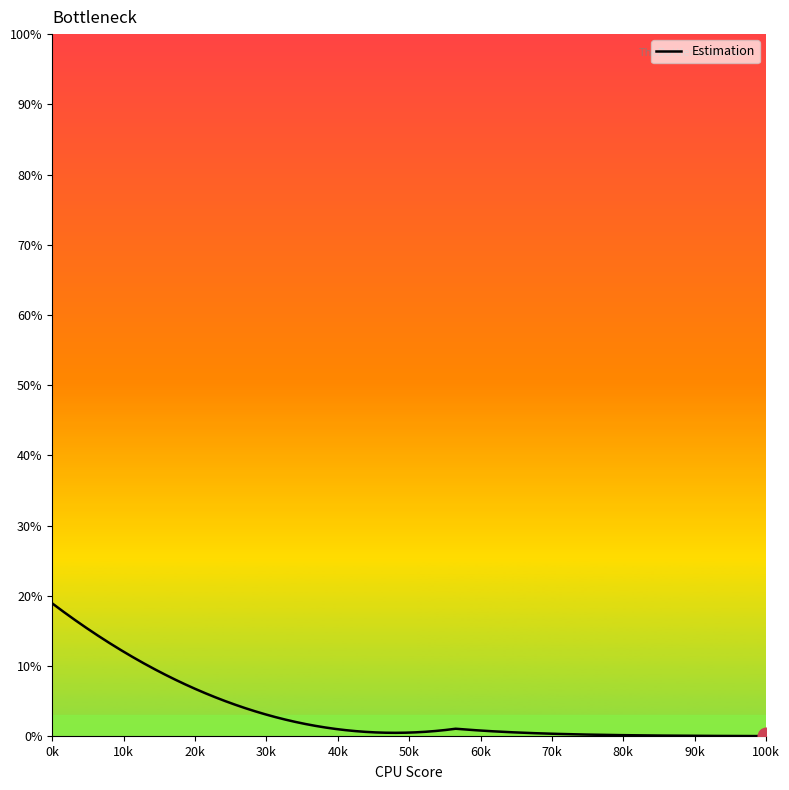

What is the difference between the maximum and minimum values?

18.9